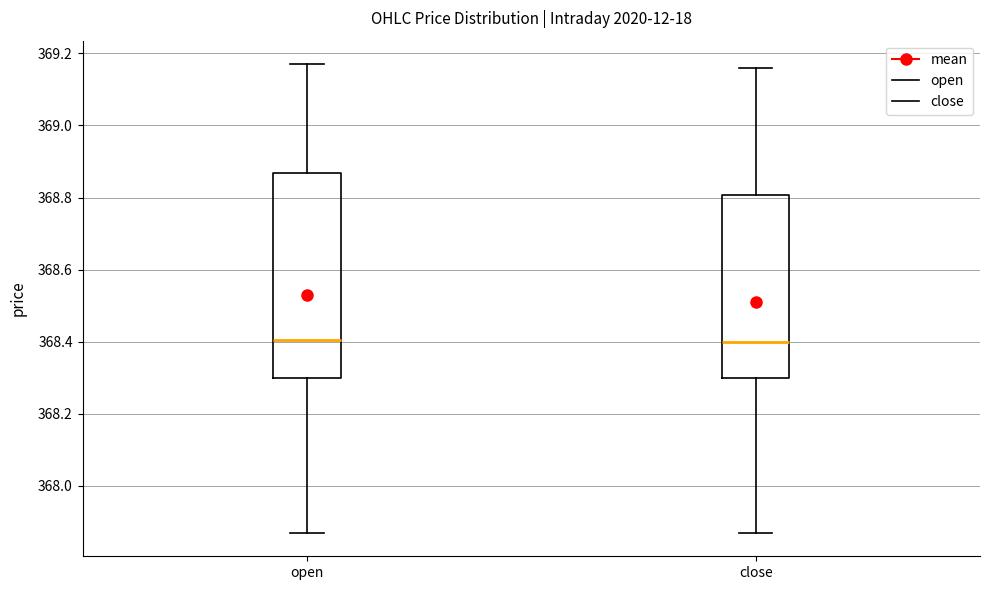

Which box is the tallest, from its lower edge to its upper edge?

open